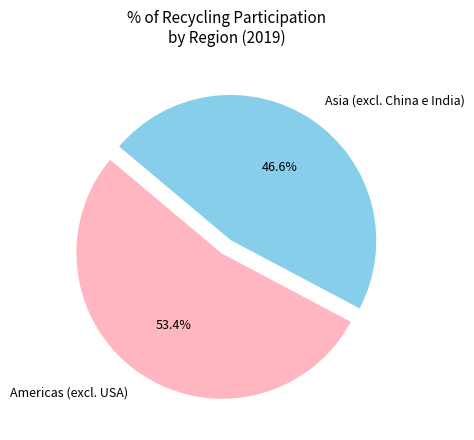

Between Asia (excl. China e India) and Americas (excl. USA), which is larger?

Americas (excl. USA)